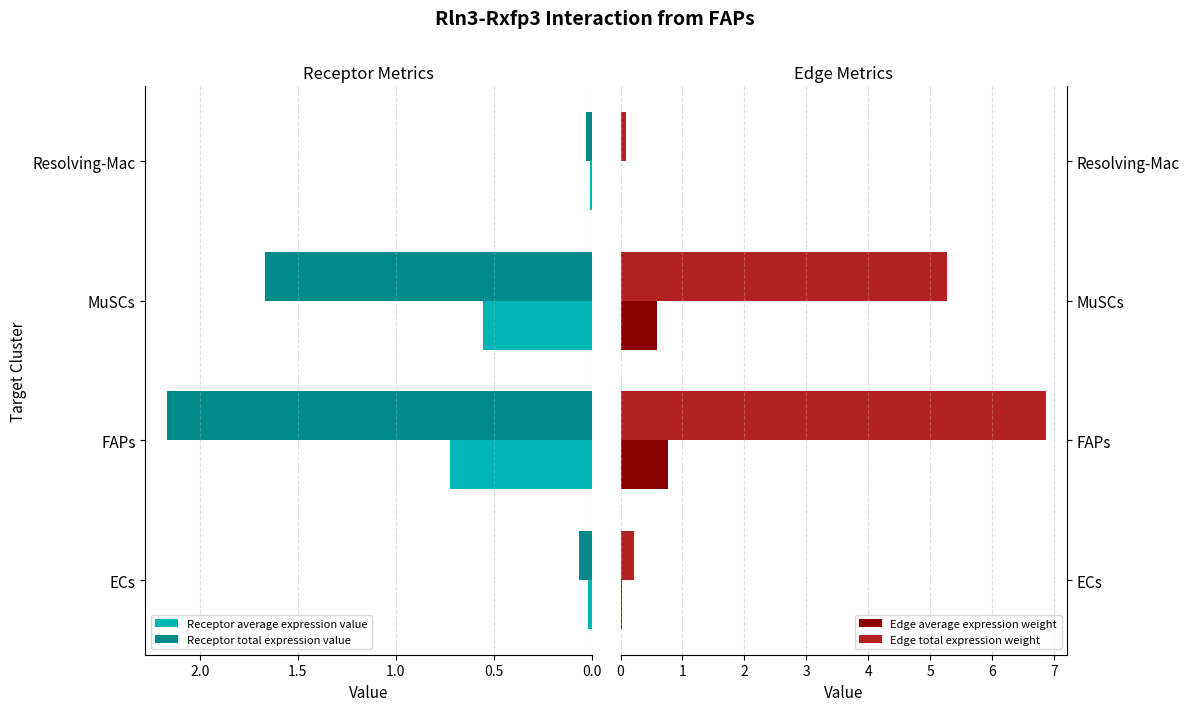

What is the value of the Receptor total expression value bar at the 3rd from the left?

1.7